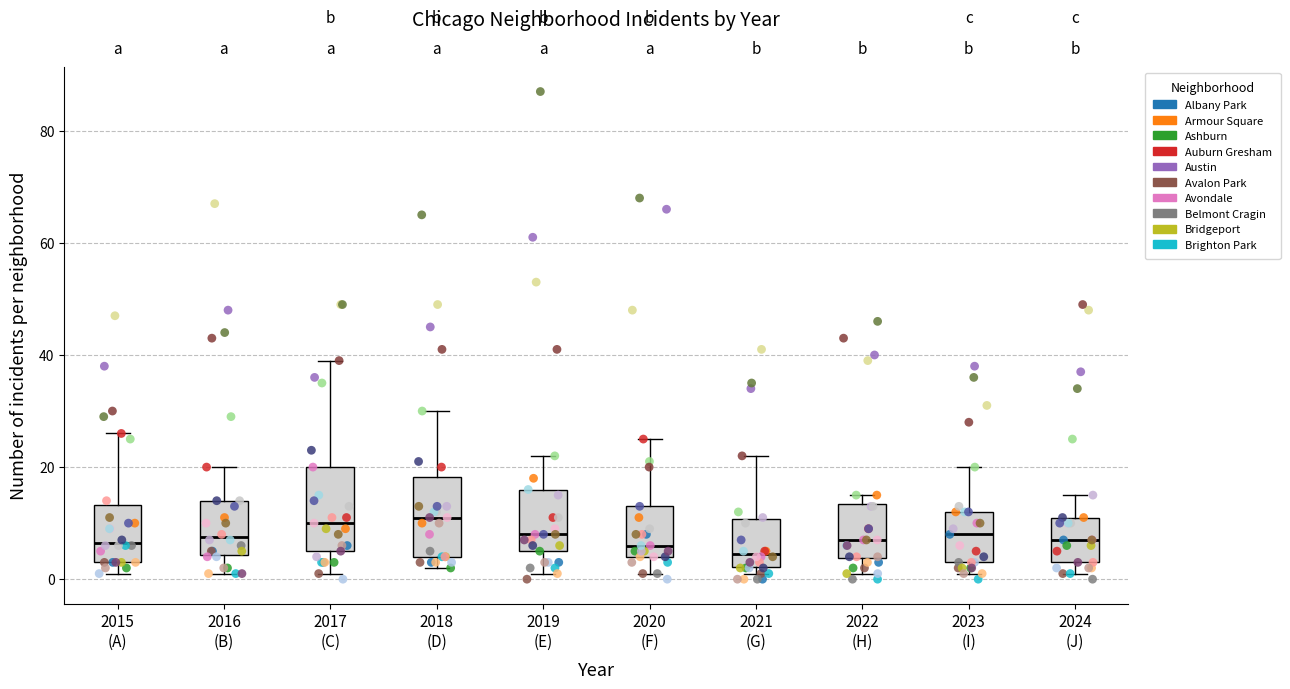

Reading left to right, read every box against the y-axis: the position of its median line, the range the box covers, and the ends of its whiskers. The values are not printed on the chart, so give them approximately, as read against the axis.

2015 (A): median 6, box 4 to 14, whiskers 2 to 26
2016 (B): median 8, box 4 to 14, whiskers 2 to 20
2017 (C): median 10, box 6 to 20, whiskers 2 to 40
2018 (D): median 12, box 4 to 18, whiskers 2 to 30
2019 (E): median 8, box 6 to 16, whiskers 2 to 22
2020 (F): median 6, box 4 to 14, whiskers 2 to 26
2021 (G): median 4, box 2 to 10, whiskers 2 (just below the box's lower edge) to 22
2022 (H): median 8, box 4 to 14, whiskers 2 to 16
2023 (I): median 8, box 4 to 12, whiskers 2 to 20
2024 (J): median 8, box 4 to 12, whiskers 2 to 16